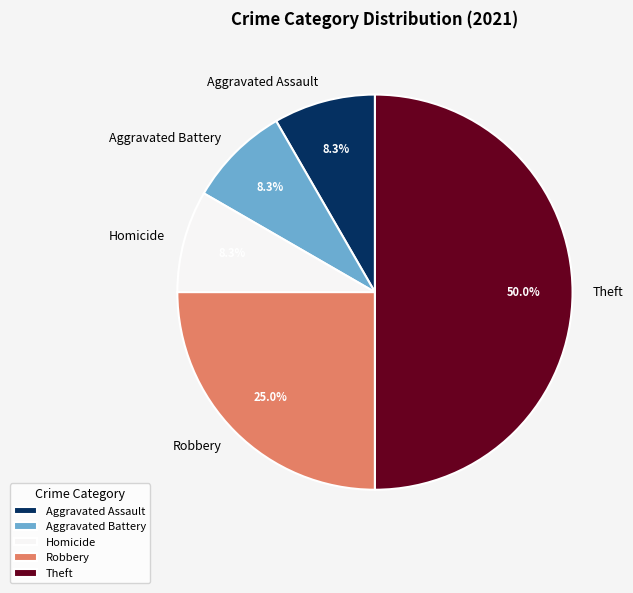

To the nearest percent, what is the average slice percentage?

20%